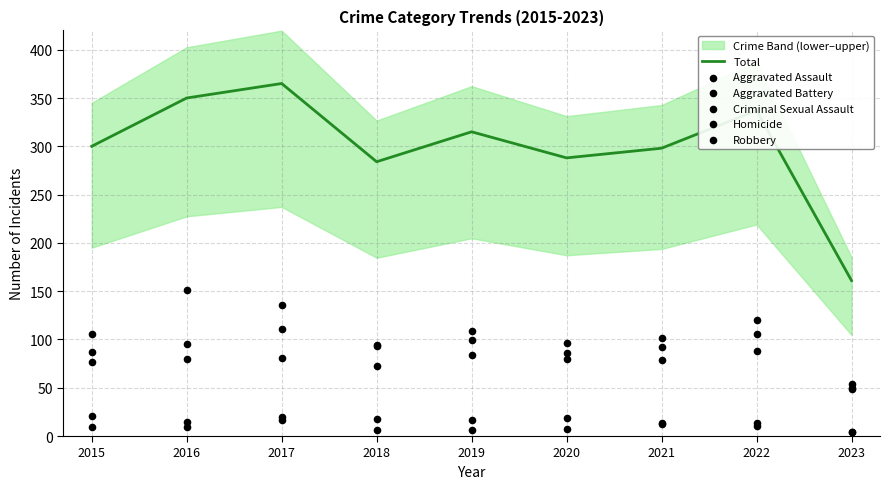

Is it true that Total equals 428 at 2019?

False